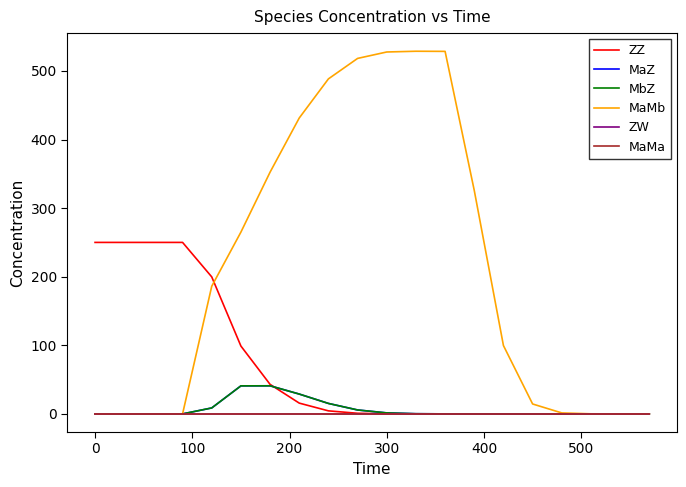

What is the difference between the second highest and second lowest values in the ZZ series?

250.0